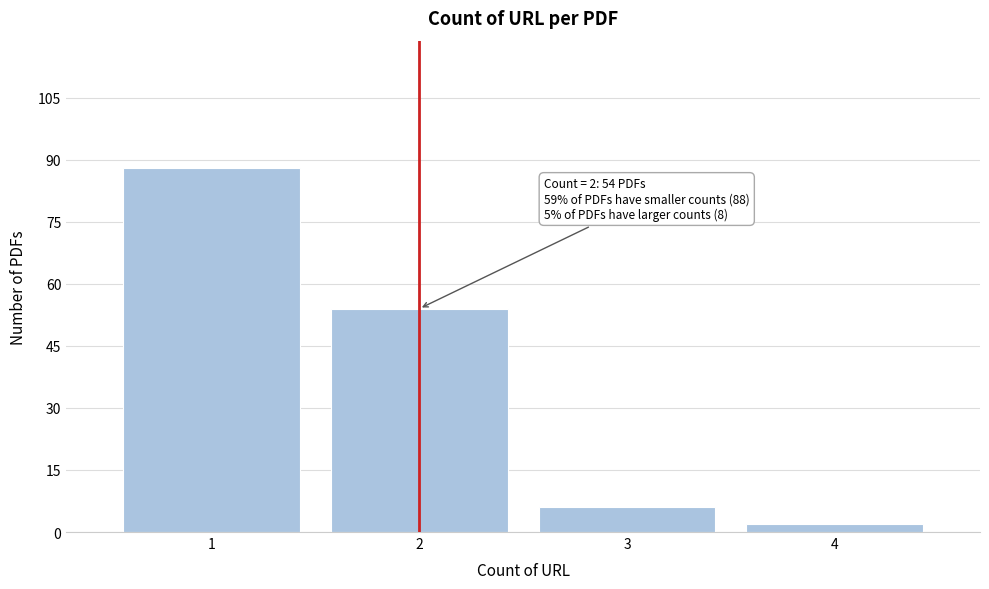

Which range on the x-axis has the tallest bar?

0.5 to 1.5